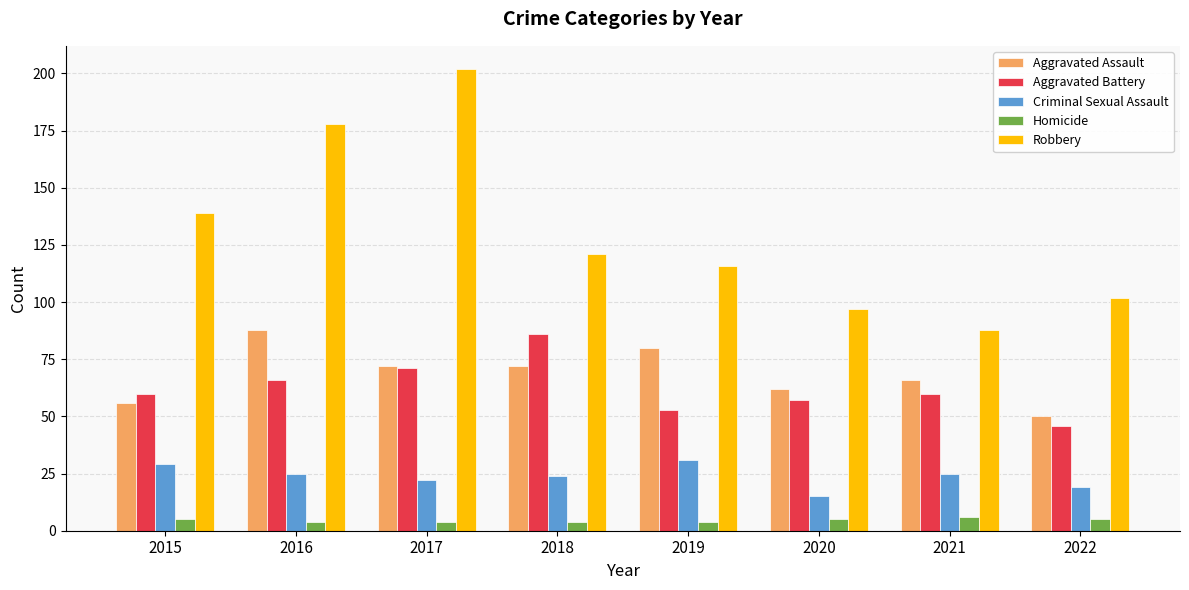

Reading left to right, extract all data points from this chart.

Aggravated Assault: 2015=56	2016=88	2017=72	2018=72	2019=80	2020=62	2021=66	2022=50
Aggravated Battery: 2015=60	2016=66	2017=71	2018=86	2019=53	2020=57	2021=60	2022=46
Criminal Sexual Assault: 2015=29	2016=25	2017=22	2018=24	2019=31	2020=15	2021=25	2022=19
Homicide: 2015=5	2016=4	2017=4	2018=4	2019=4	2020=5	2021=6	2022=5
Robbery: 2015=139	2016=178	2017=202	2018=121	2019=116	2020=97	2021=88	2022=102